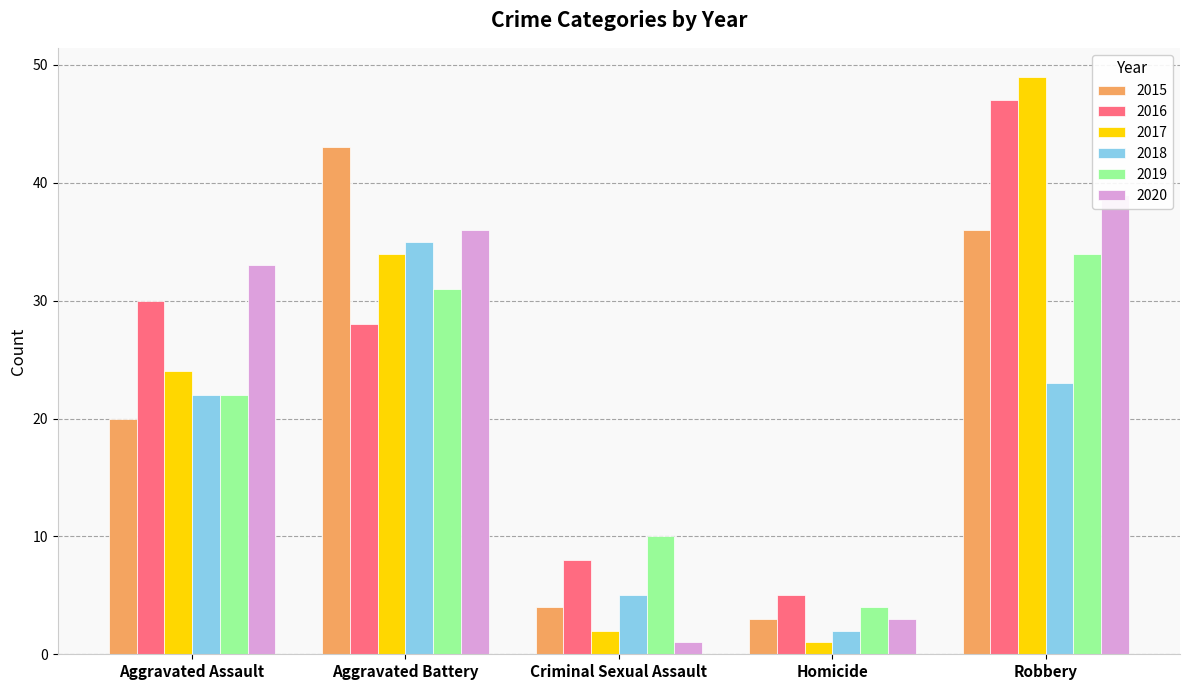

True or false: 2019 has a value of 22 at Aggravated Assault.

True